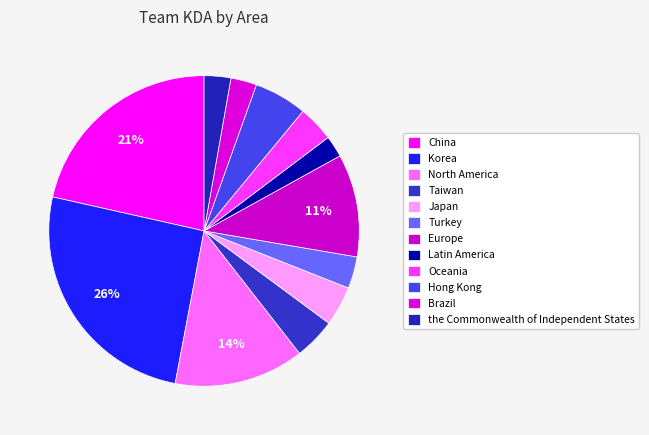

Is there any slice that represents more than half of the pie?

No